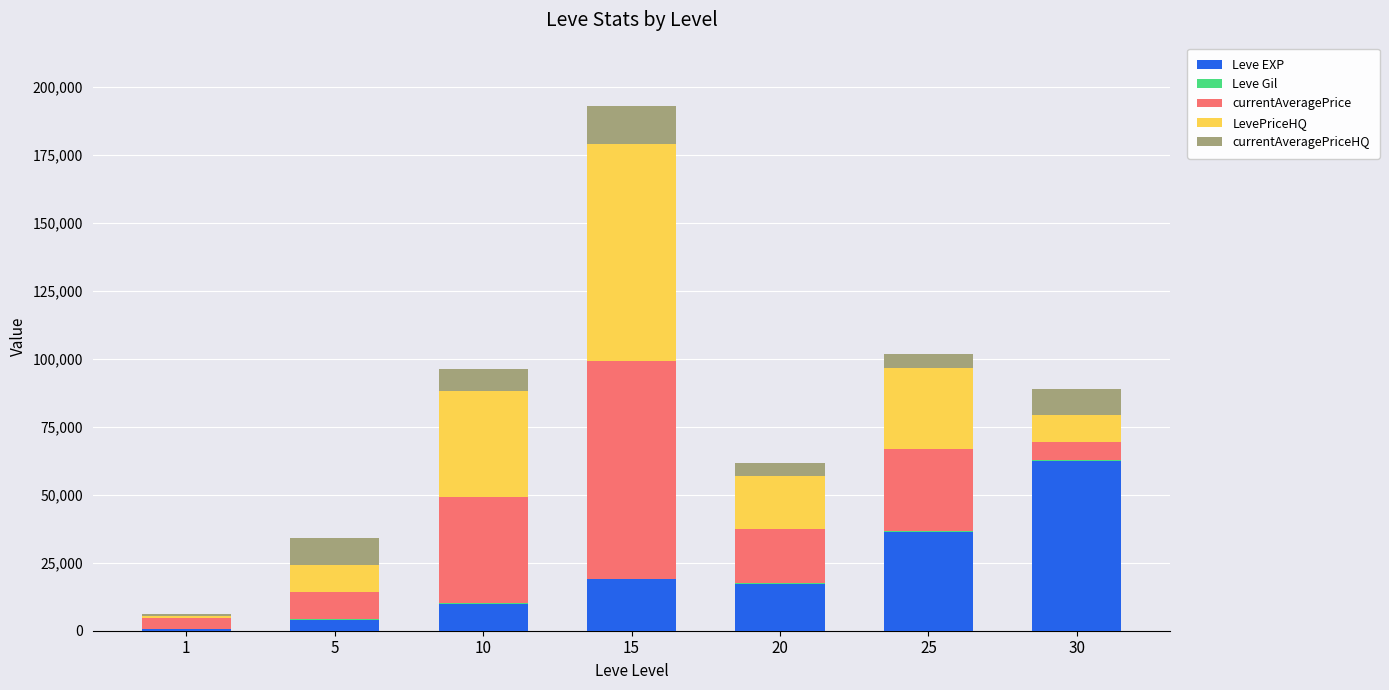

At which category is the sum across all series the highest?

15